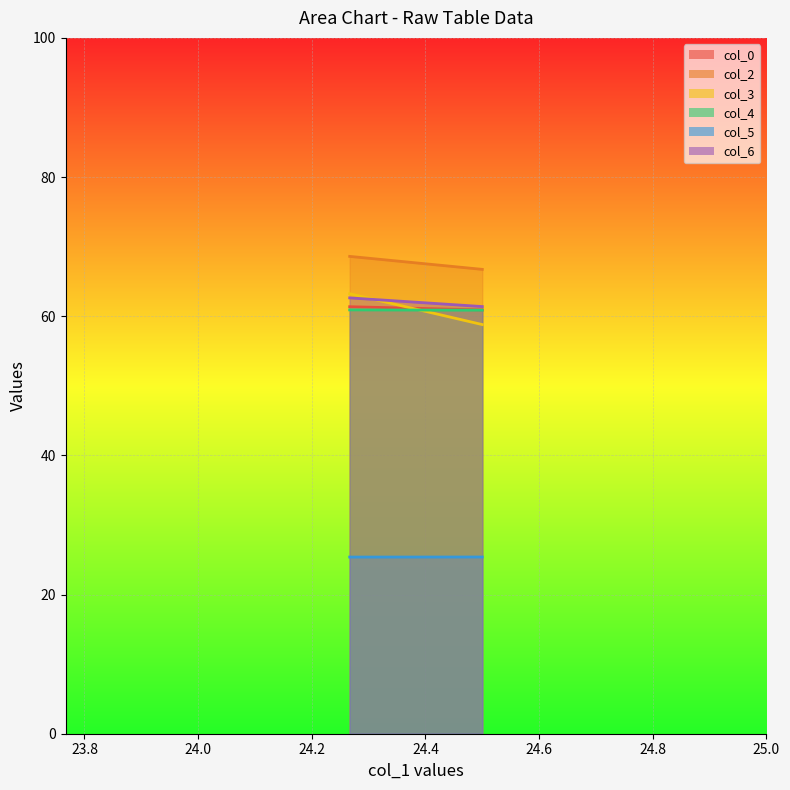

Which series has the largest total across all categories?

col_2